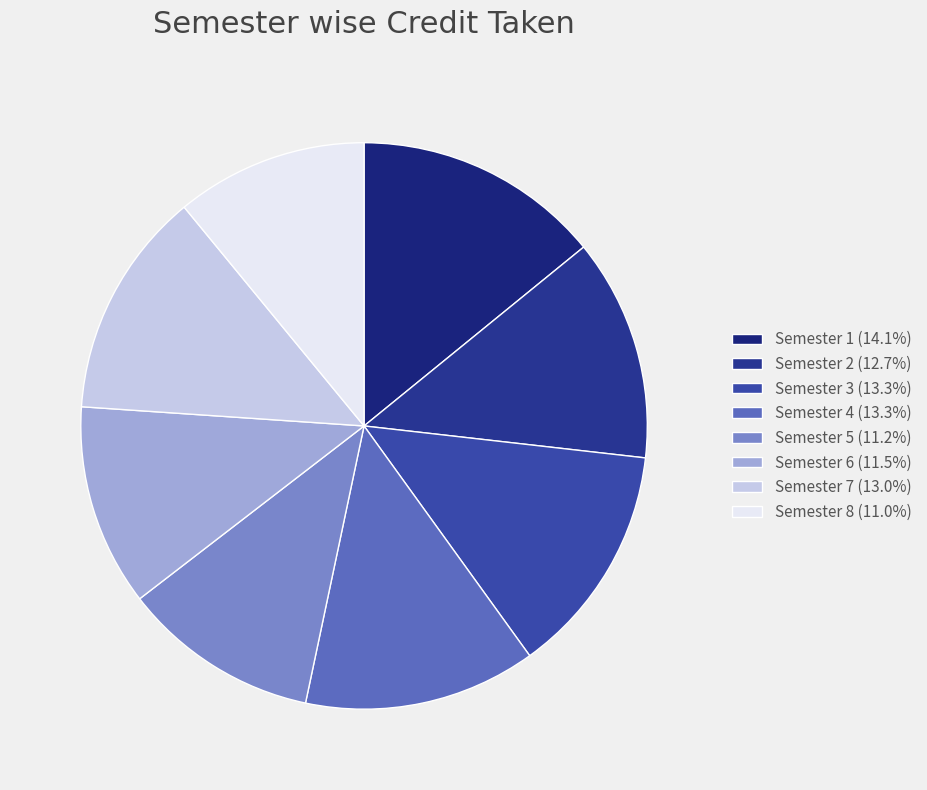

Count the number of slices in the pie.

8